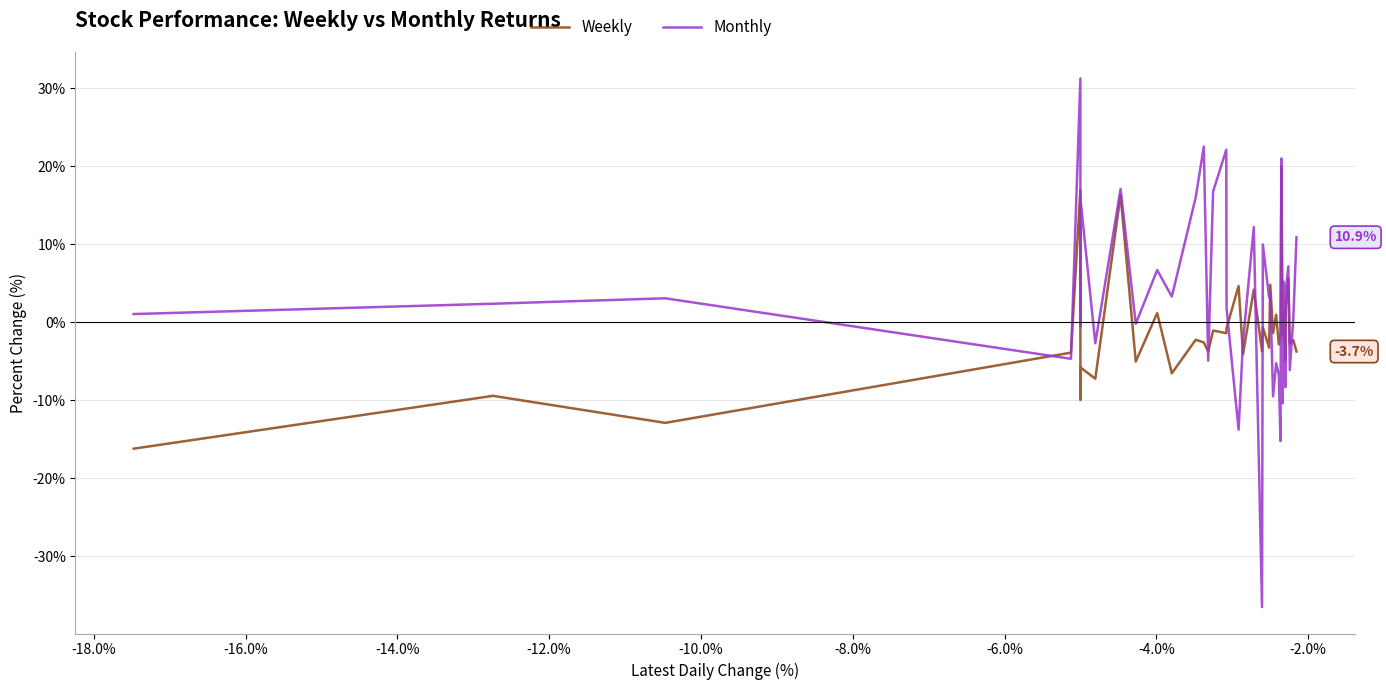

List the series in order of their overall mean, highest first.

Monthly, Weekly